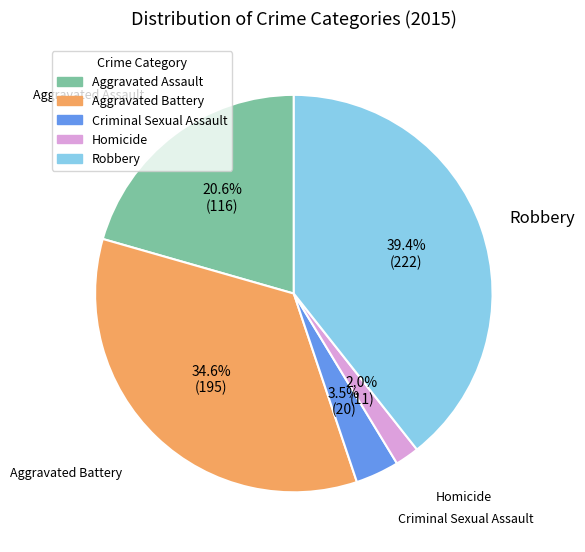

Which slice is the largest?

Robbery